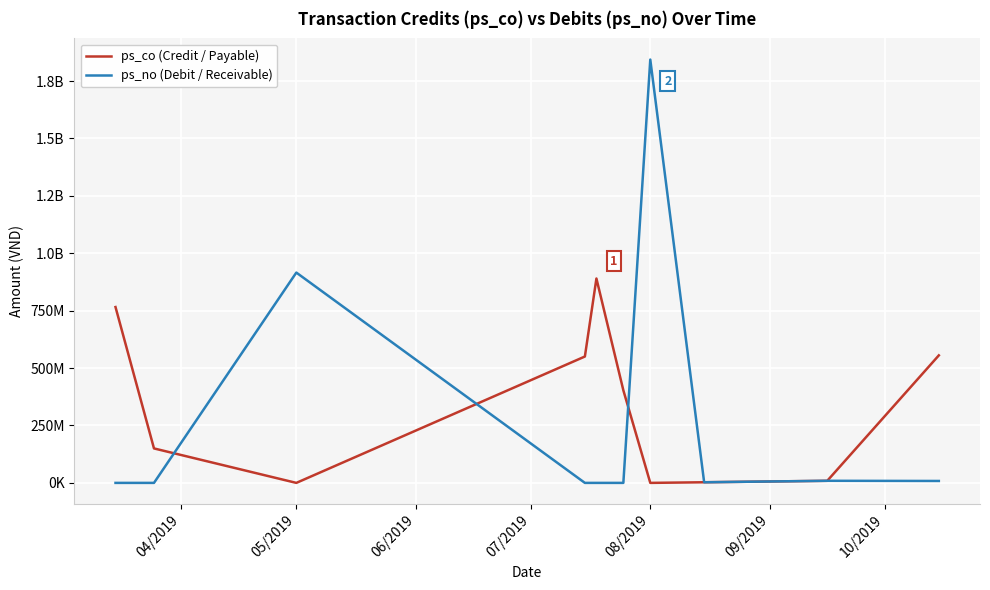

What are all the series names shown in the legend?

ps_co (Credit / Payable), ps_no (Debit / Receivable)